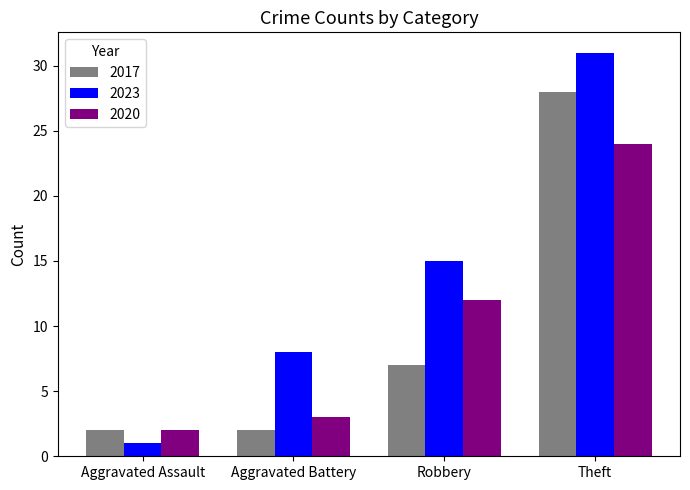

Which series has the largest total across all categories?

2023